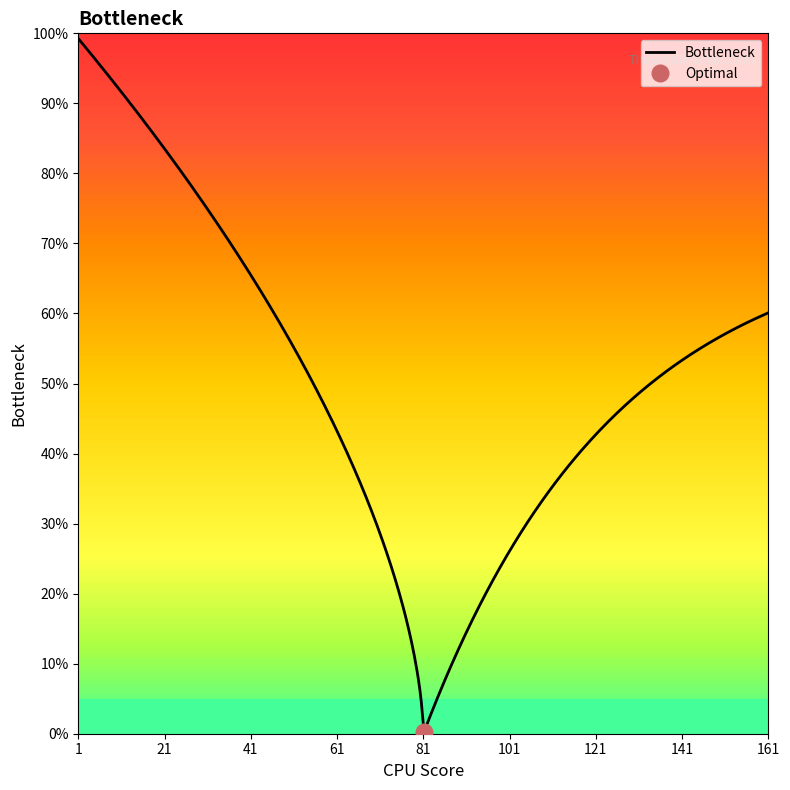

Reading left to right, what are all the values shown in this chart?

1	21	41	61	81	101	121	141	161